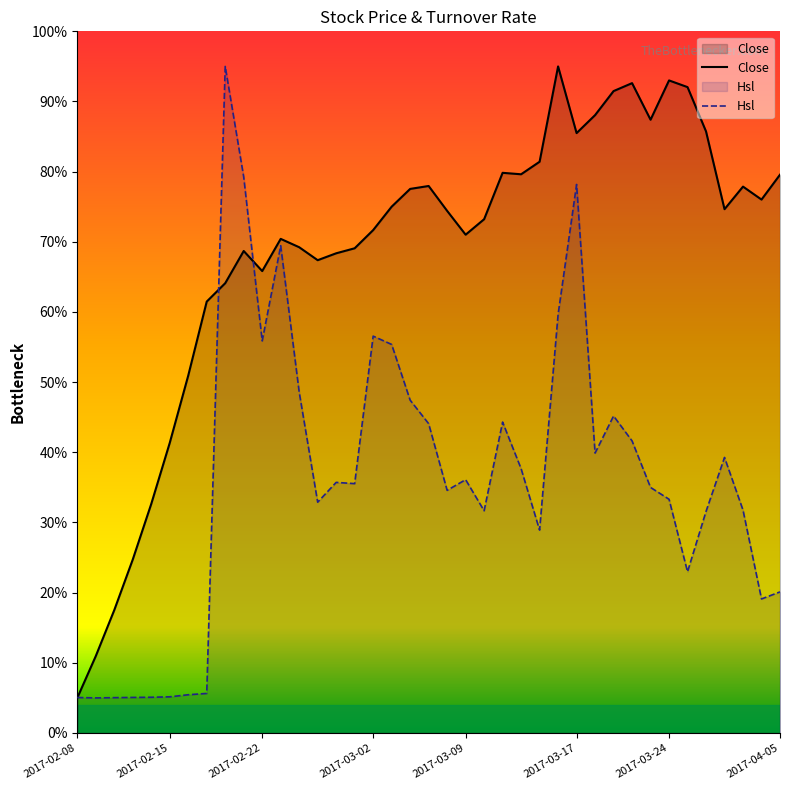

Which series has the widest spread of values?

Close